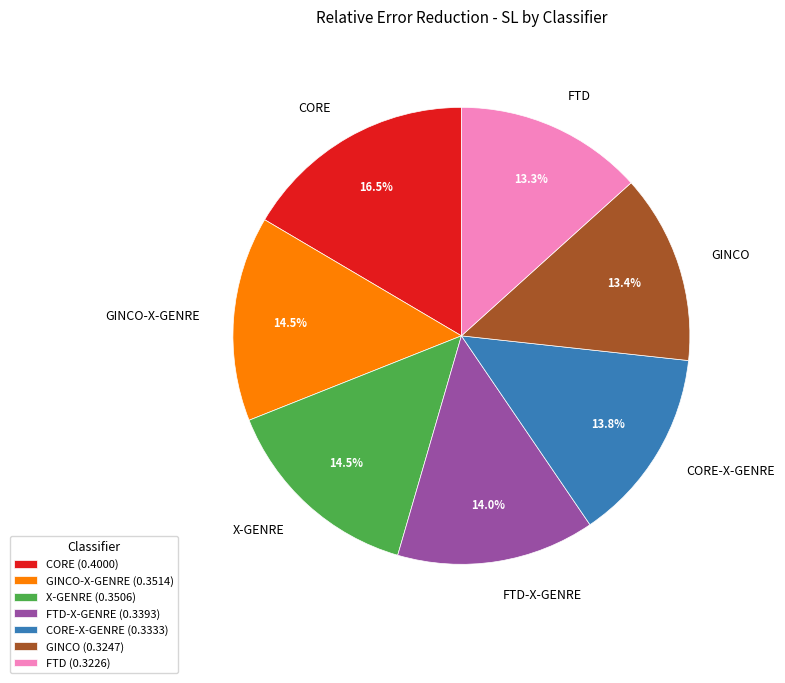

Is it true that CORE-X-GENRE is 8% of the pie?

False